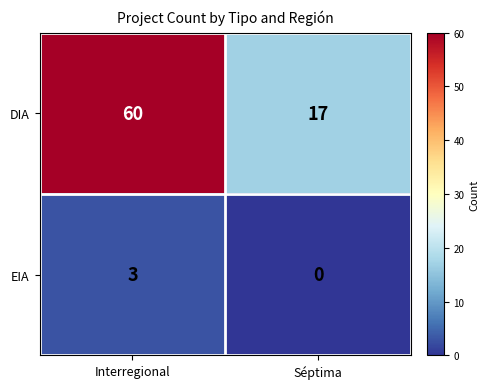

At which category does the chart reach its peak across all series?

Interregional